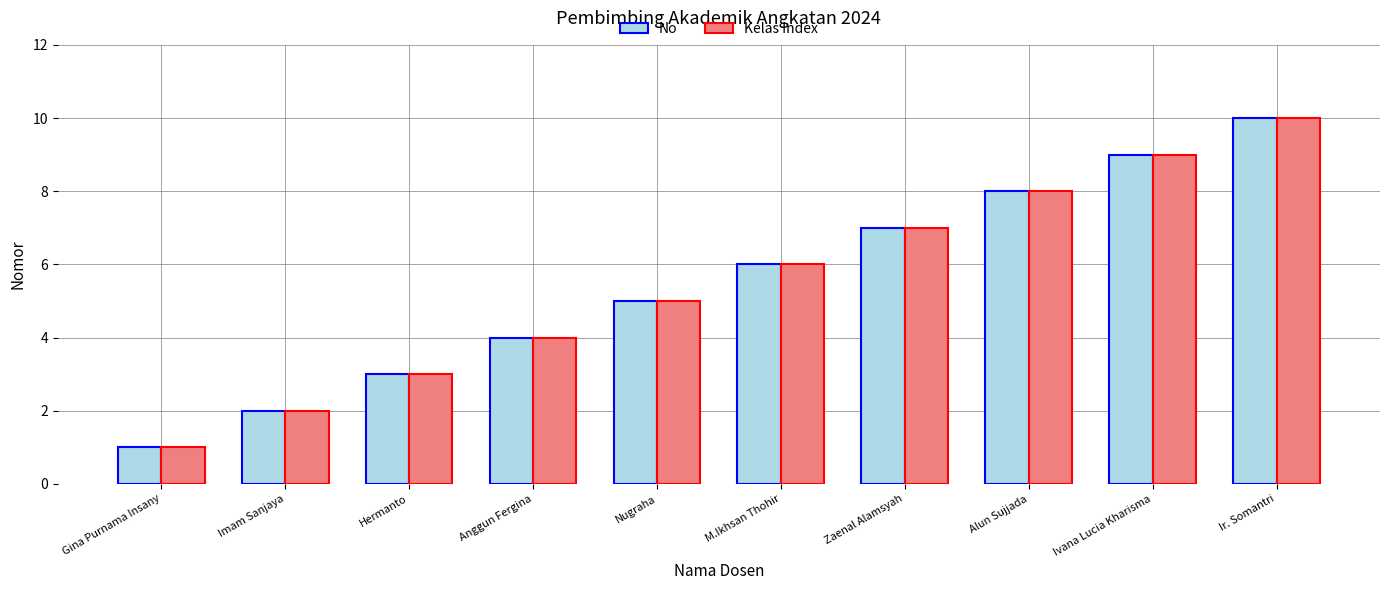

How many categories are shown in the chart?

10